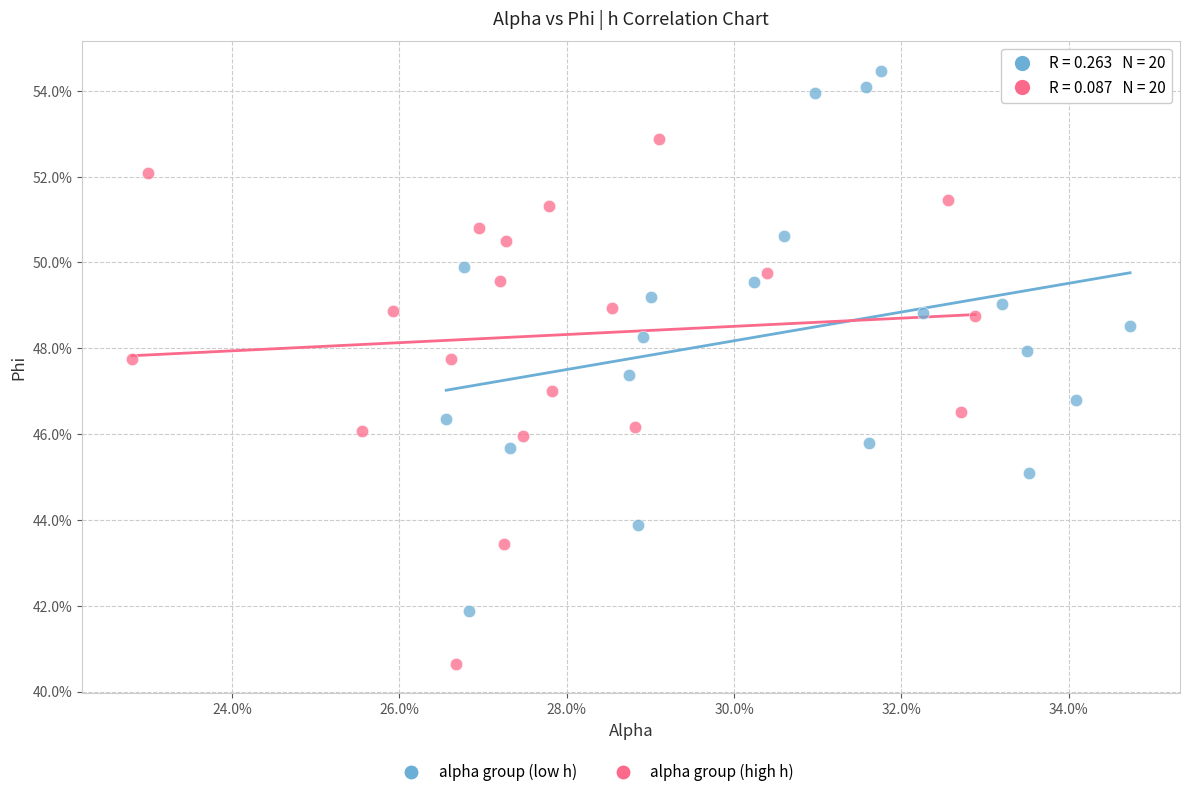

Which series has the widest spread of Y values?

alpha group (low h)